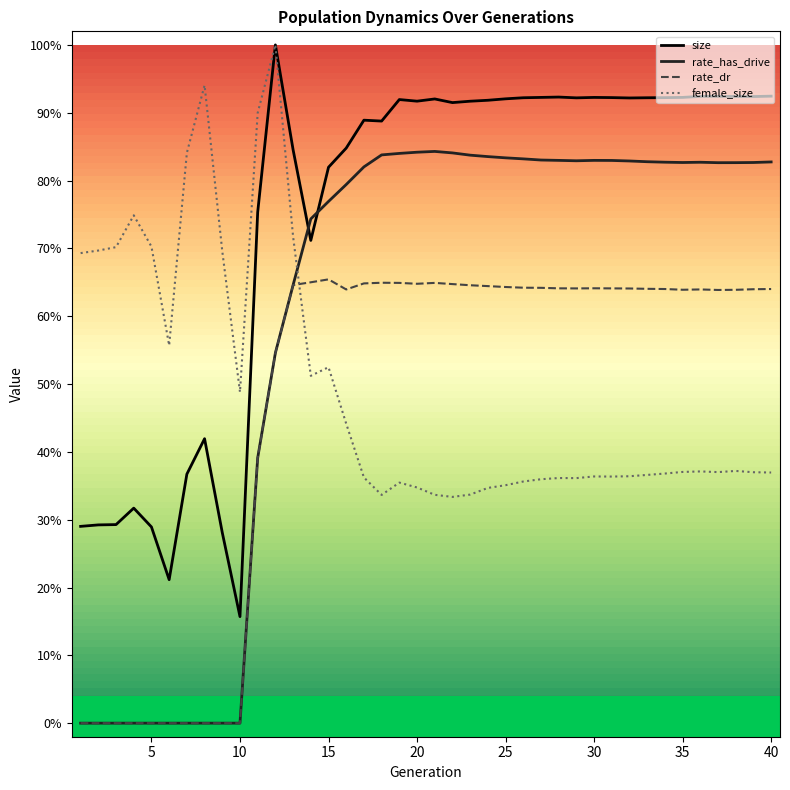

What are all the series names shown in the legend?

size, rate_has_drive, rate_dr, female_size